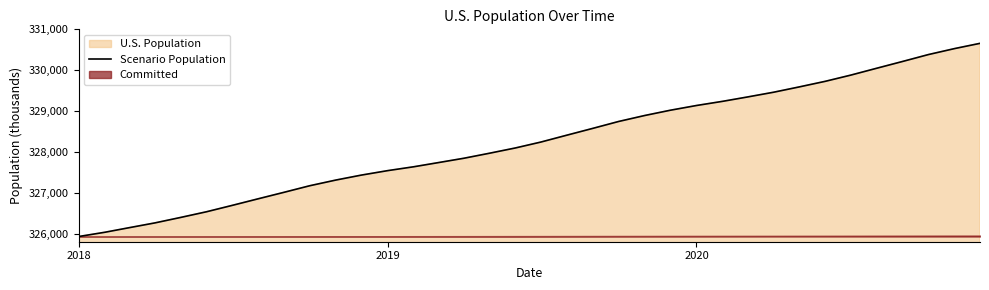

What is the maximum value for Scenario Population?

330657.0